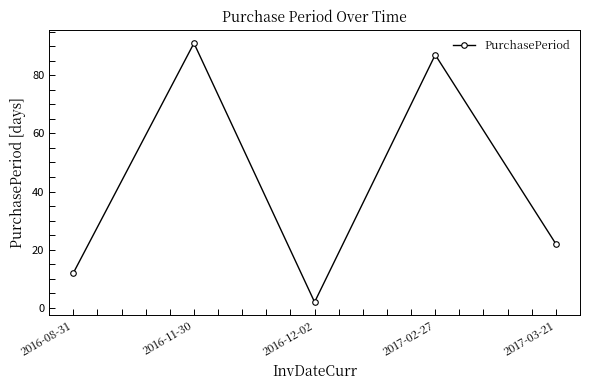

How many interior local valleys (lower than both neighbors) does the data have?

1